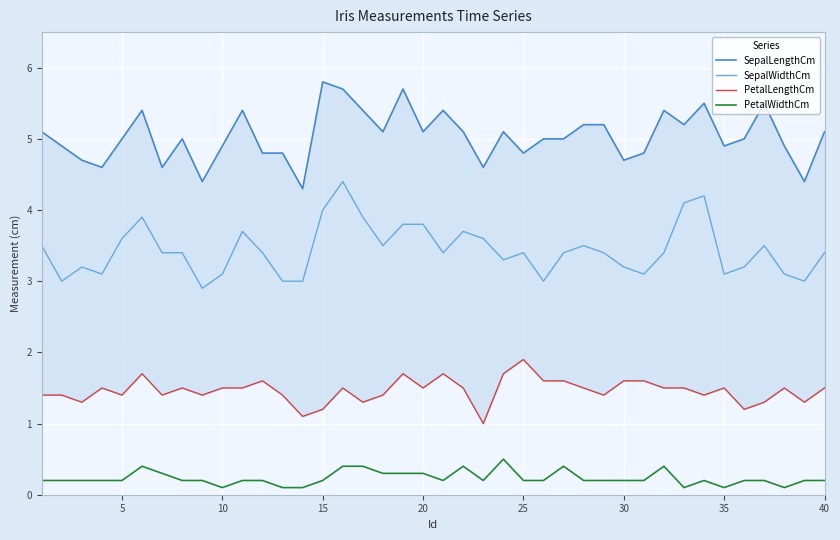

Is this an area chart (filled region under the line)?

No